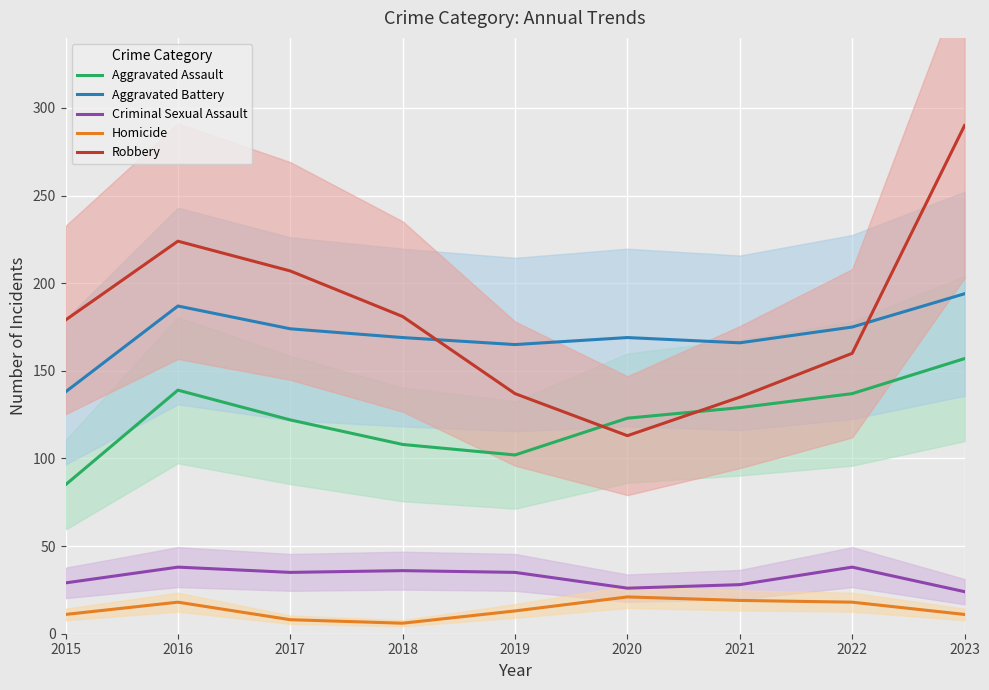

Does the chart display data point markers on the line(s)?

No